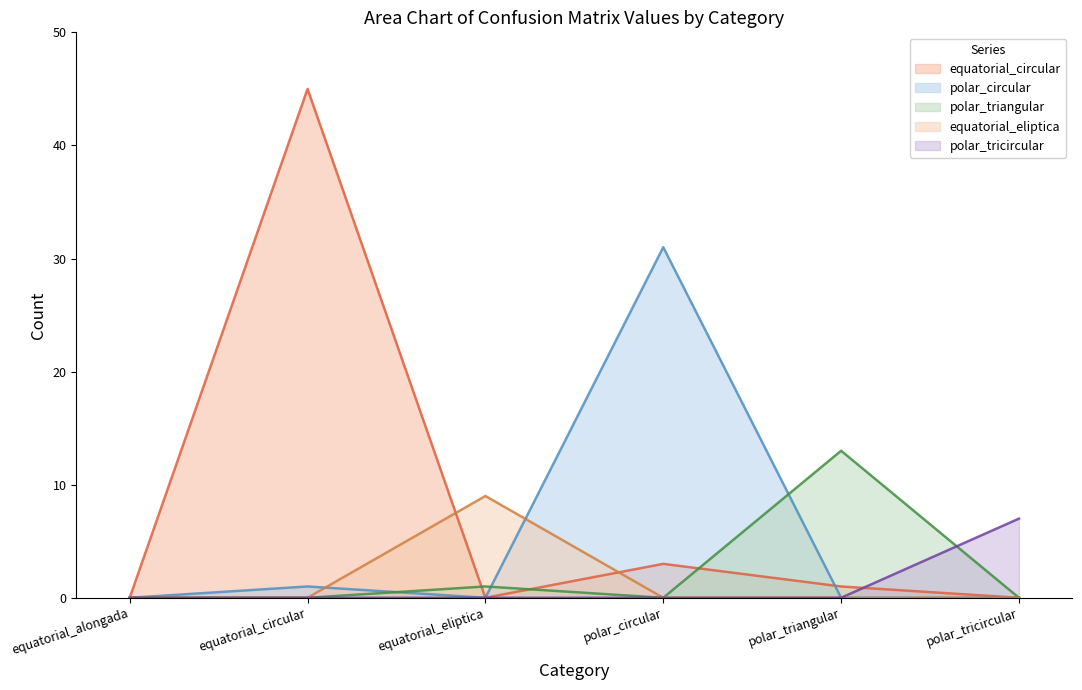

Does the chart display data point markers on the line(s)?

No